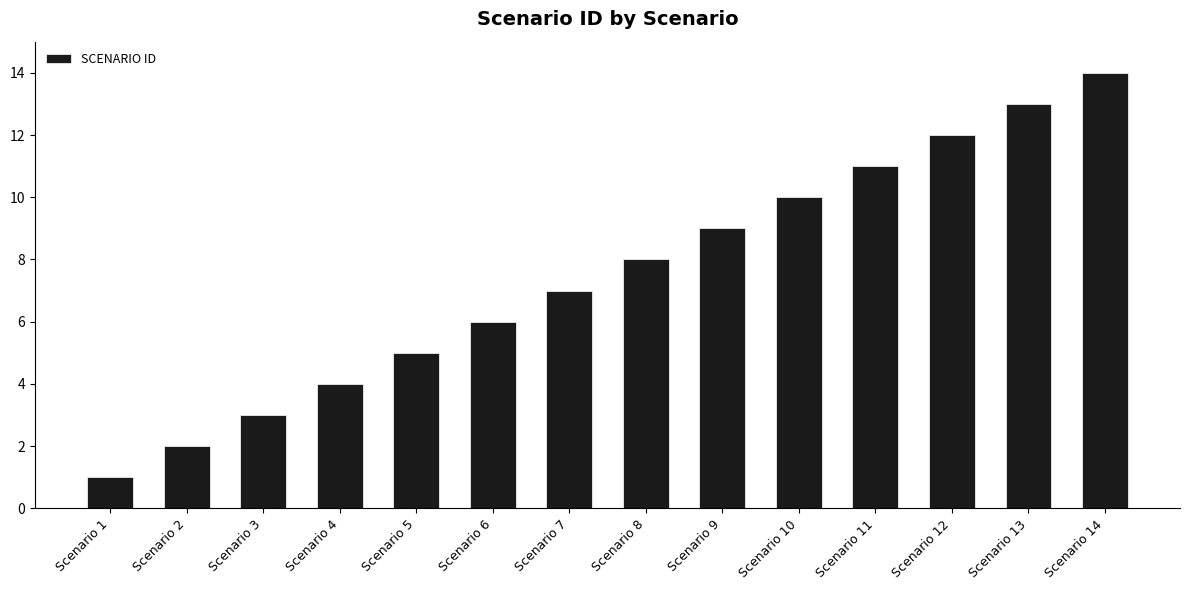

What is the minimum value shown in the chart?

1